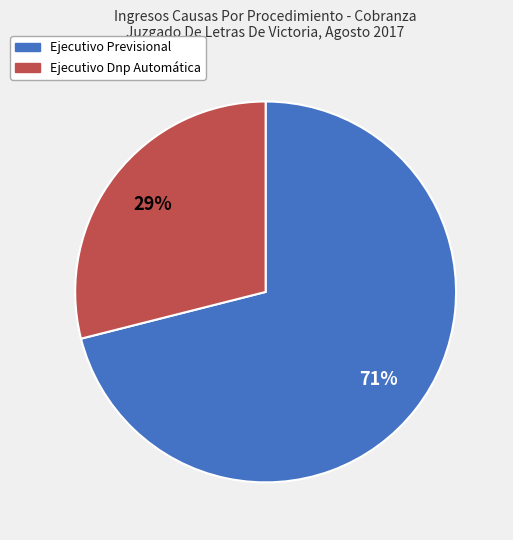

How many segments does this pie chart have?

2